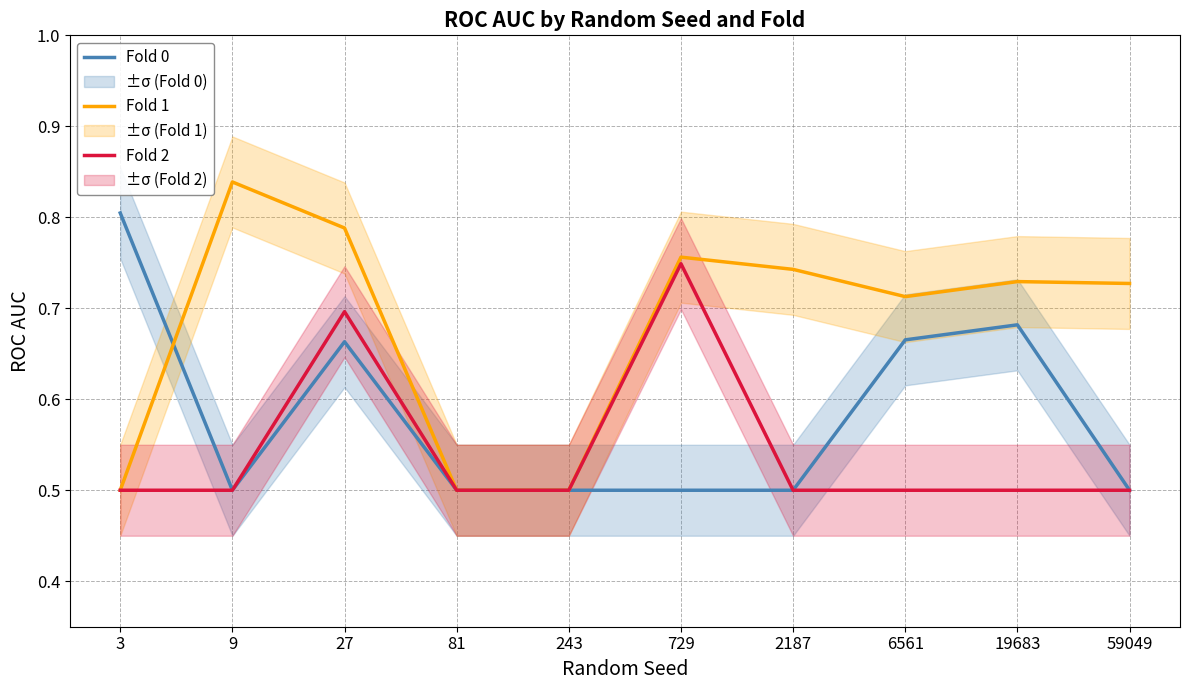

At 9, list the series in order from largest to smallest.

Fold 1, Fold 0, Fold 2